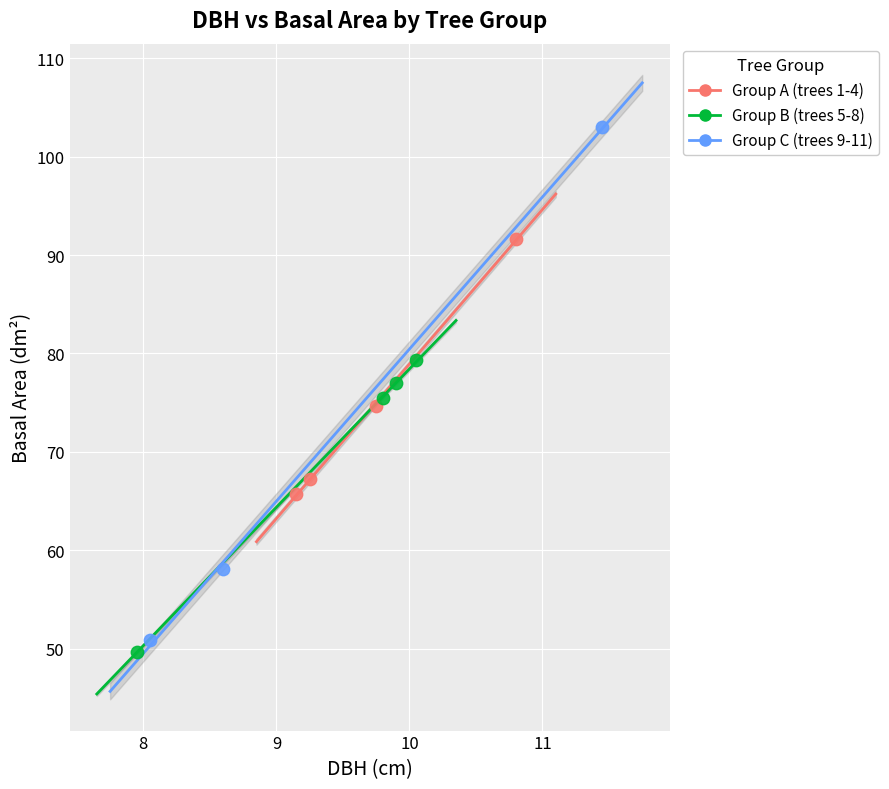

What are all the series names shown in the legend?

Group A (trees 1-4), Group B (trees 5-8), Group C (trees 9-11)